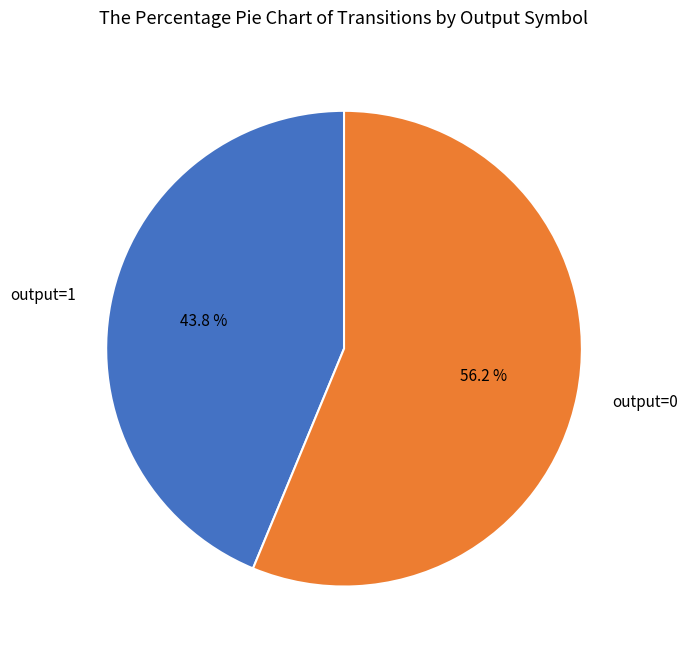

Which has a higher value, output=0 or output=1?

output=0